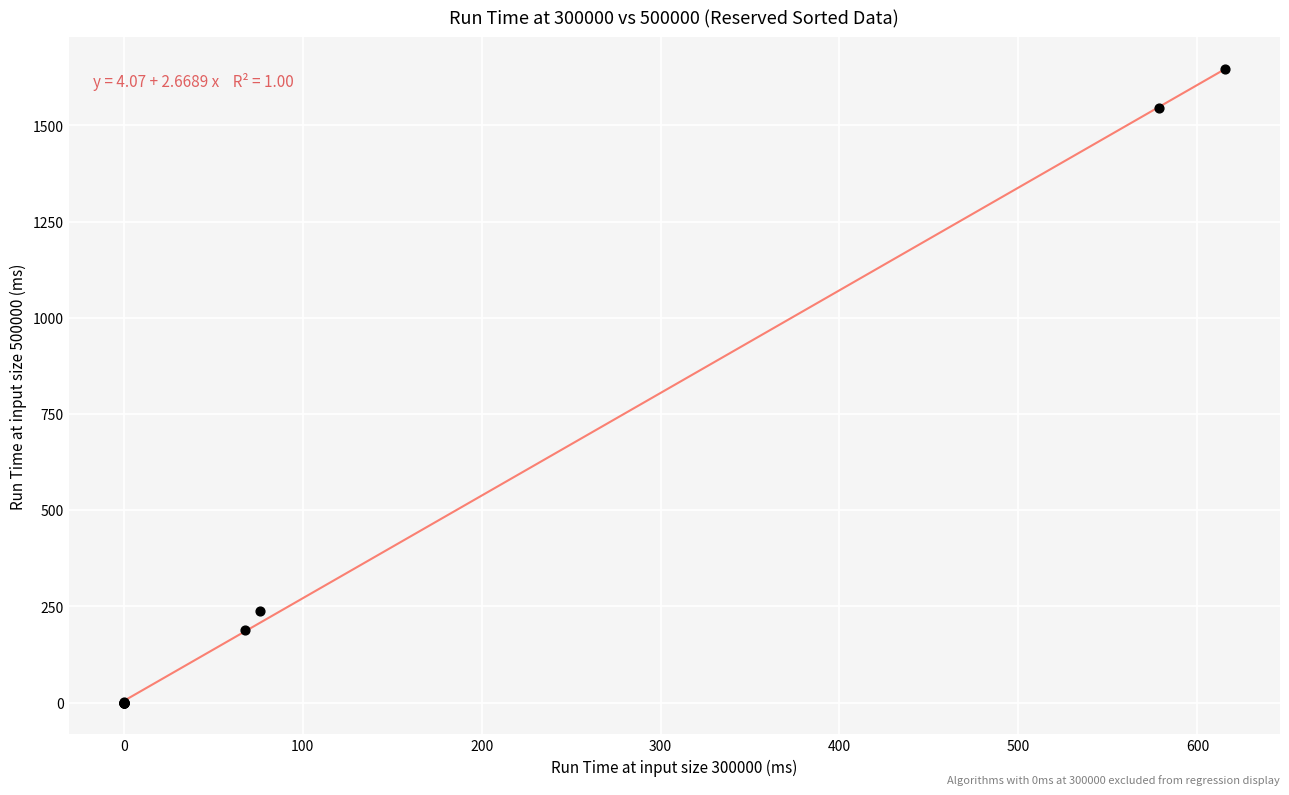

What Y value in the scatter plot is closest to 822?

237.3